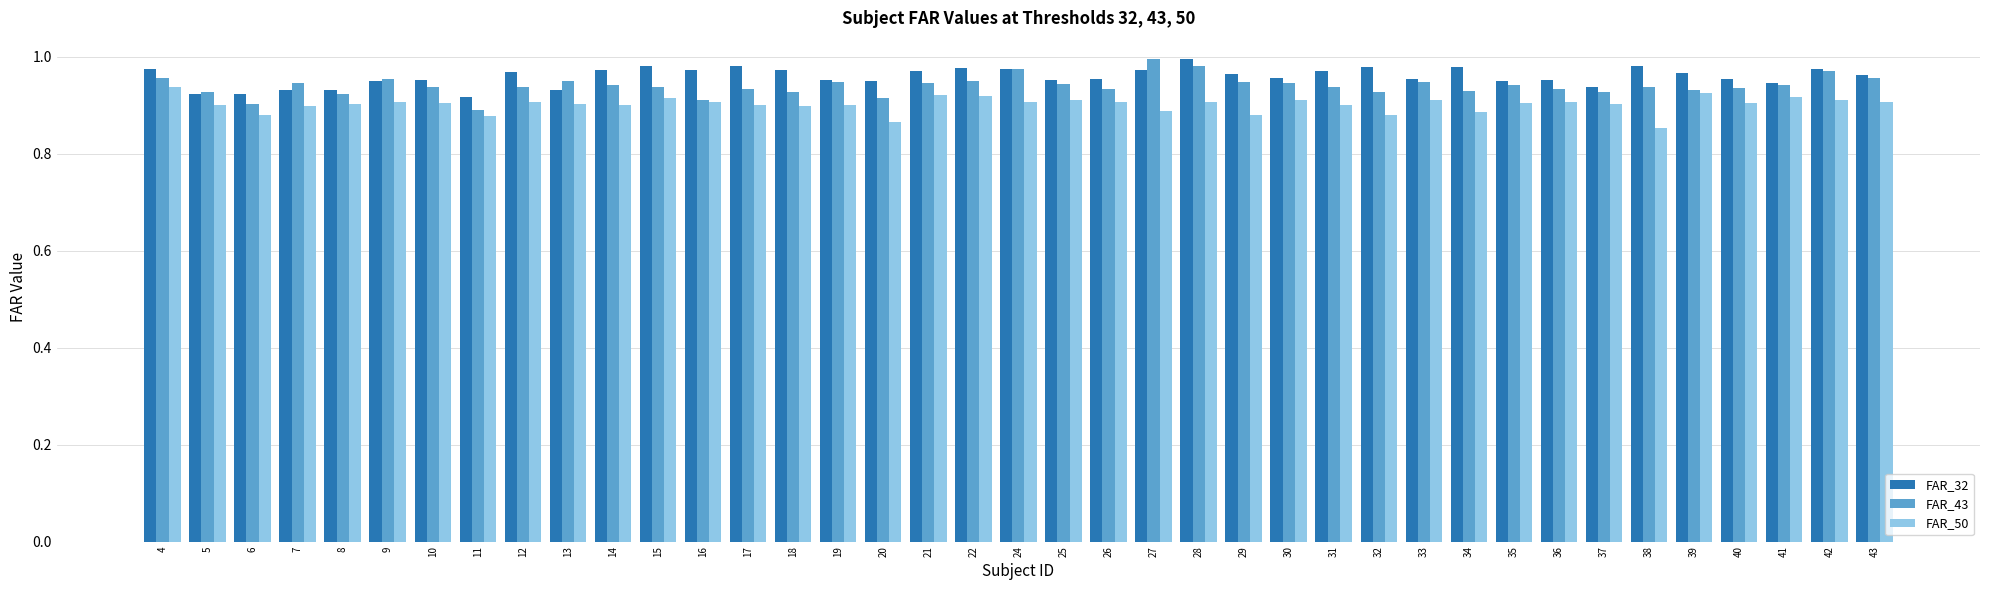

Count the number of categories in the chart.

39